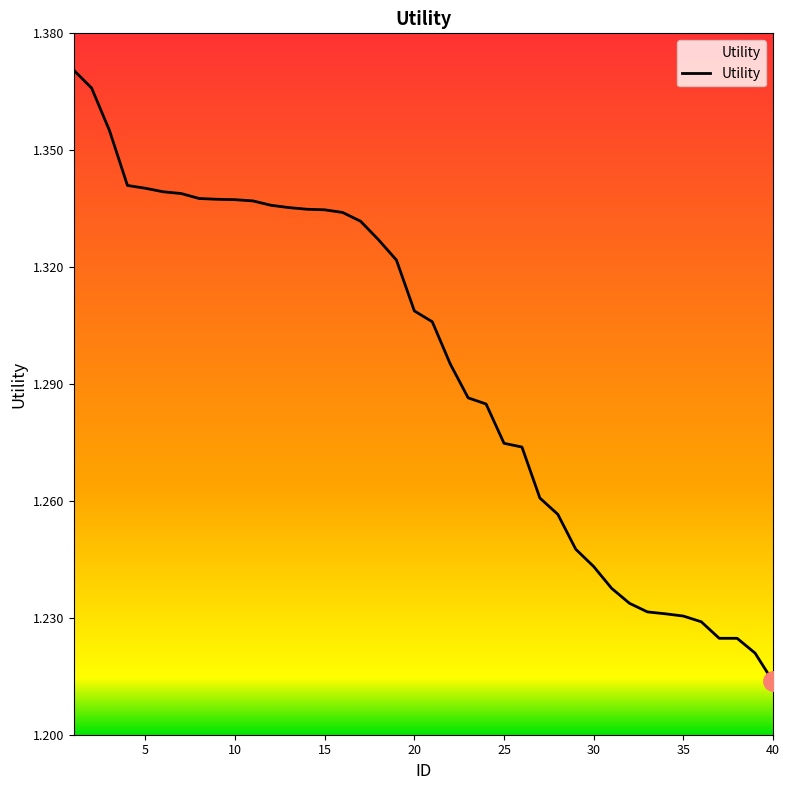

Does the chart have visible grid lines?

No